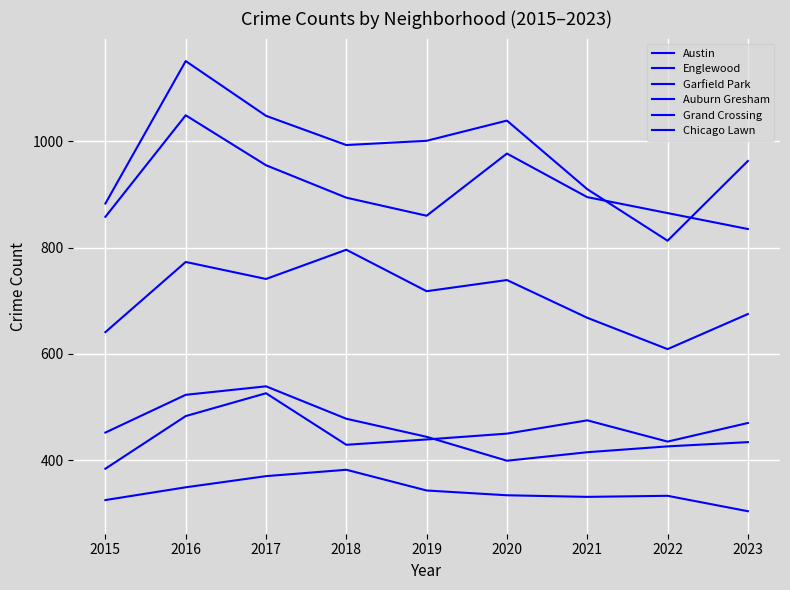

How many lines are shown in the chart?

6